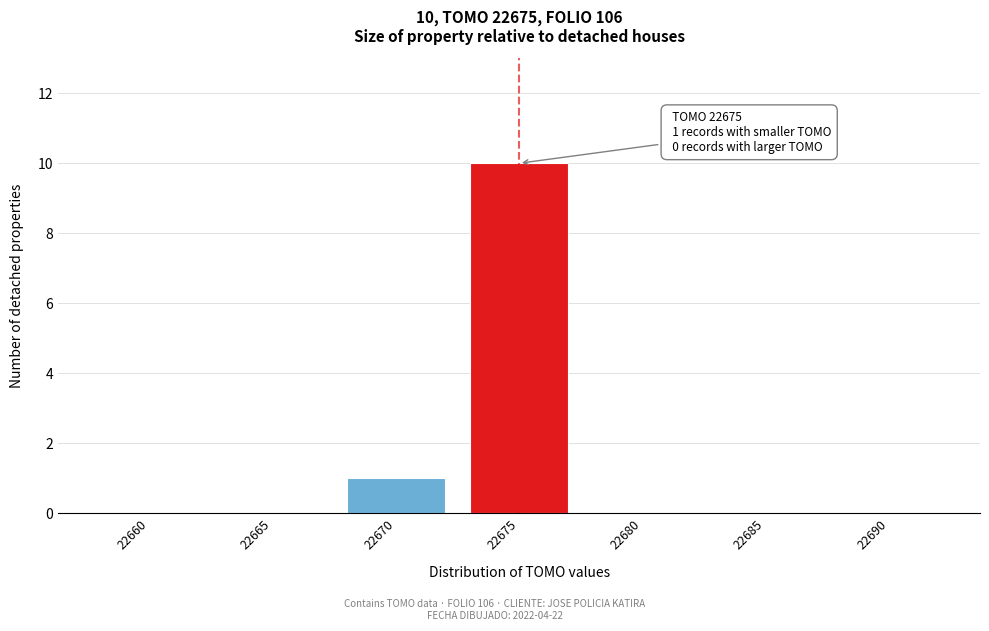

Reading left to right, list all the values displayed in this chart.

22660=0	22665=0	22670=1	22675=10	22680=0	22685=0	22690=0